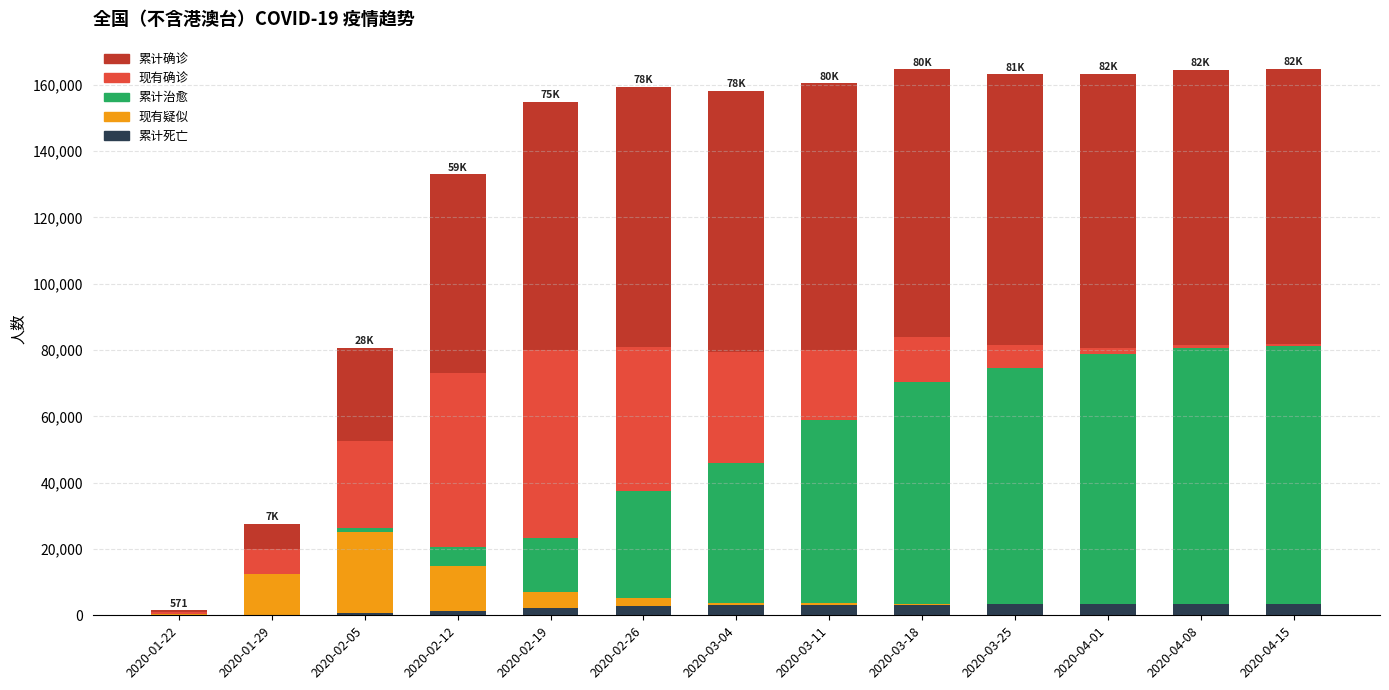

Does the chart contain stacked bars?

Yes